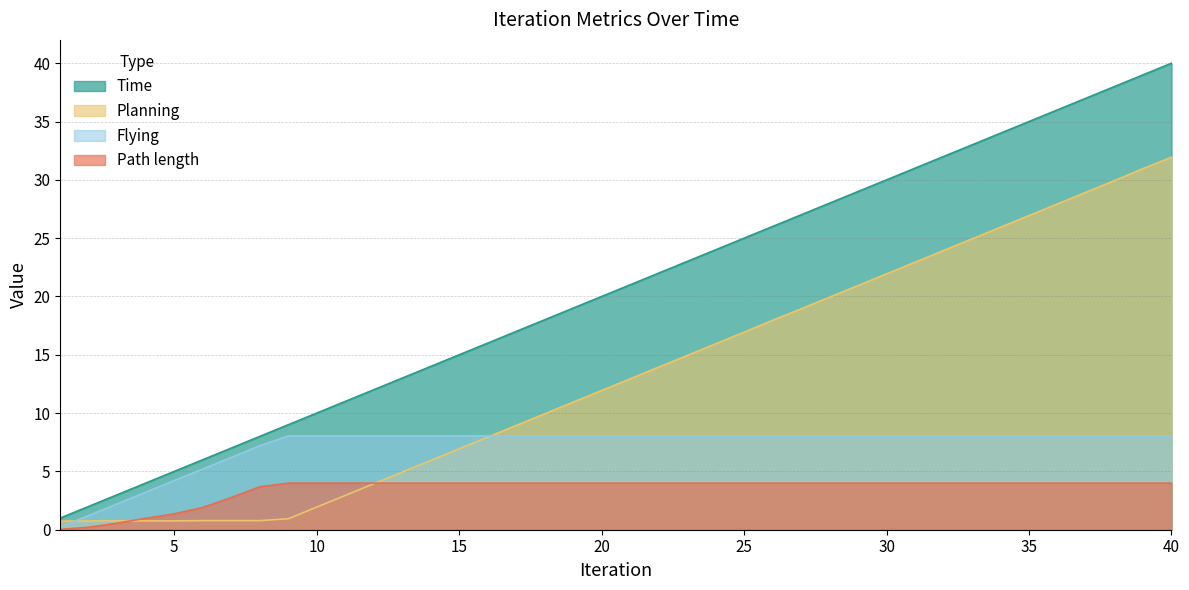

True or false: Path length has more than 2 points higher than both neighbors.

False